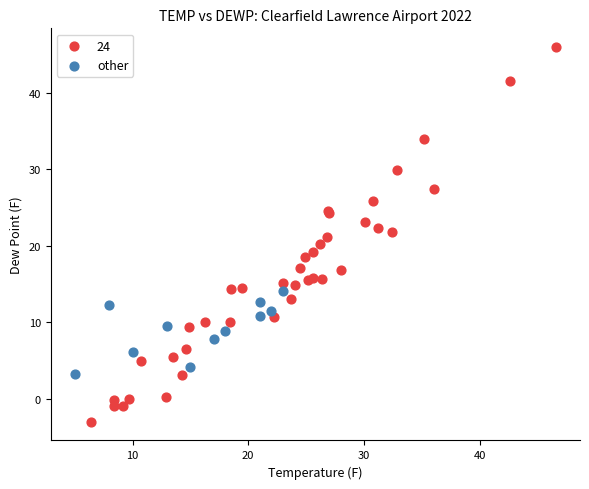

Which series contains the lowest Y value?

24